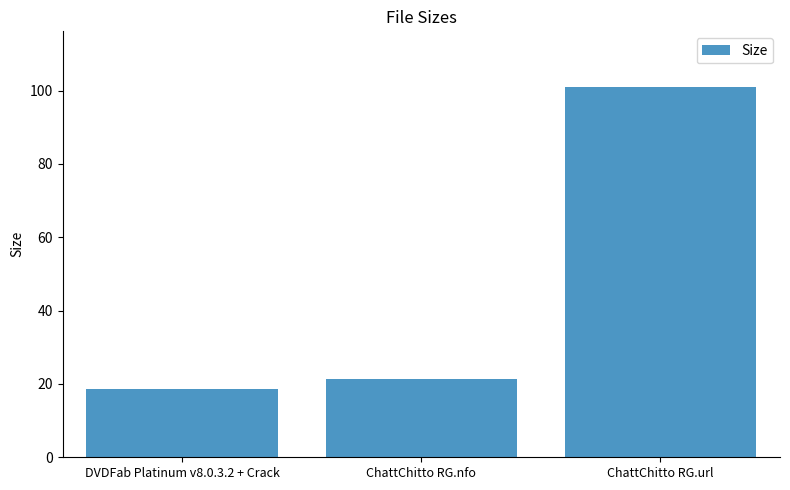

How many series are shown in this chart?

1